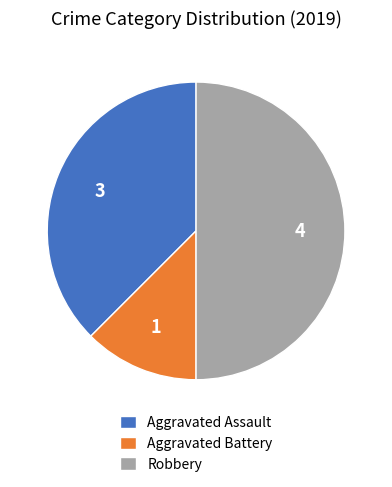

Which has a higher value, Robbery or Aggravated Assault?

Robbery